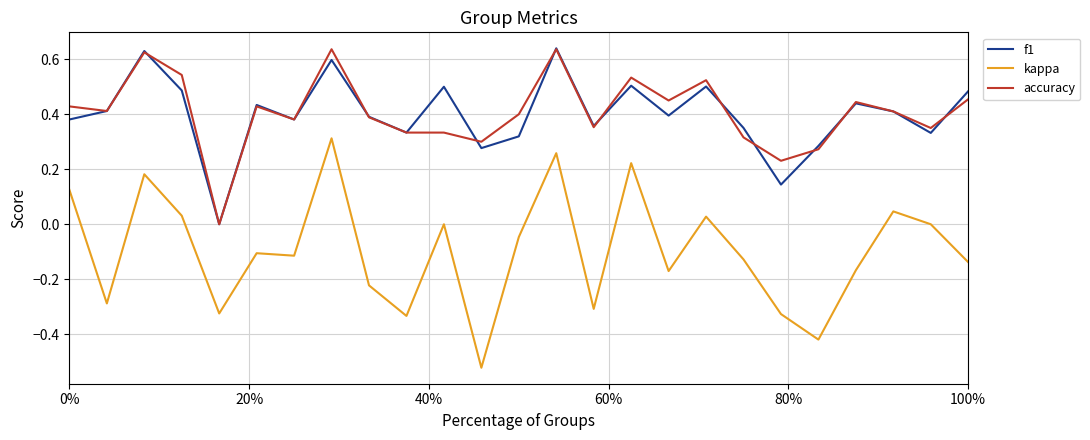

True or false: kappa and f1 intersect in this chart.

False